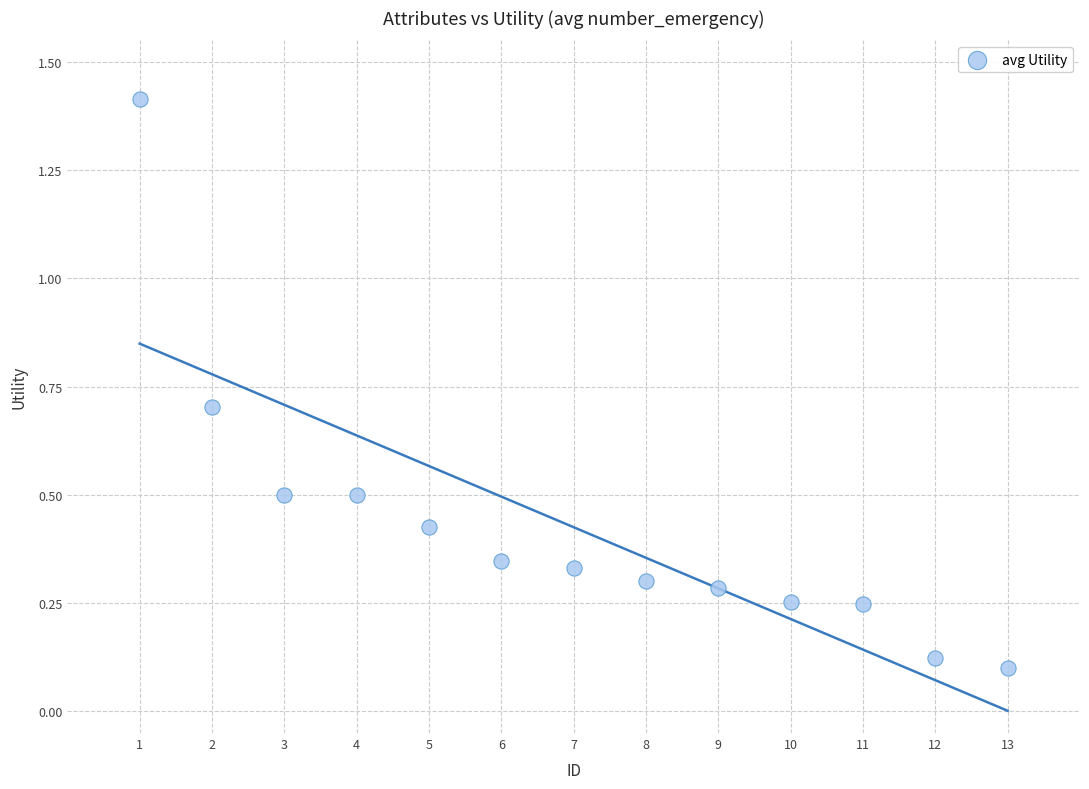

What is the range of Y values (max minus min)?

1.3